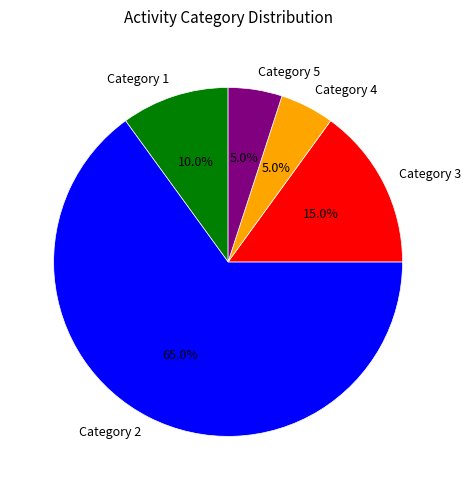

How many slices are in this pie chart?

5